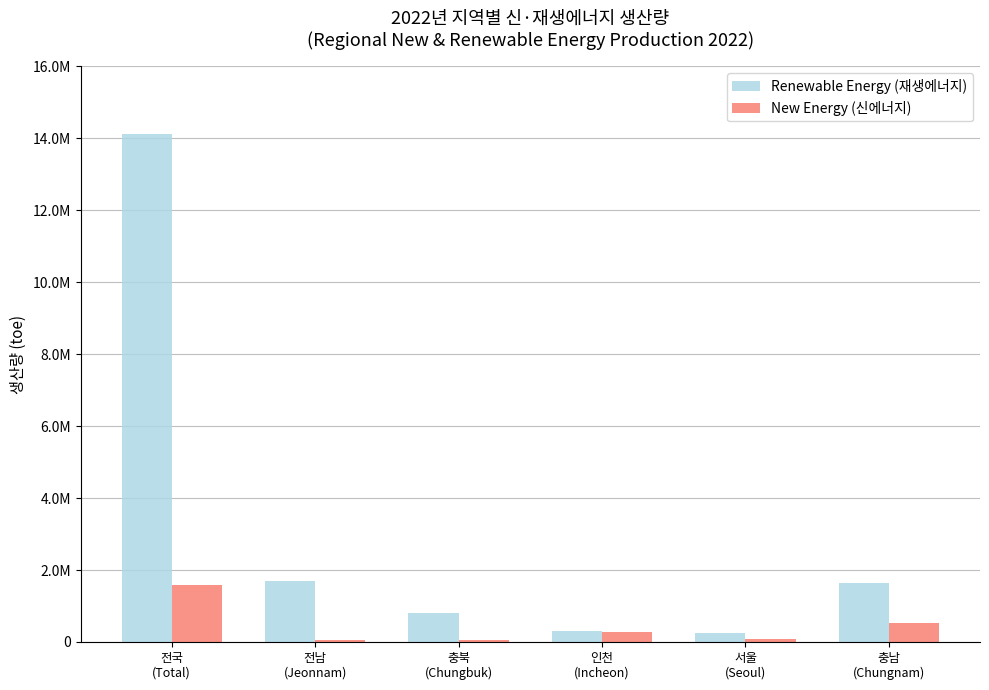

What are all the series names shown in the legend?

Renewable Energy (재생에너지), New Energy (신에너지)